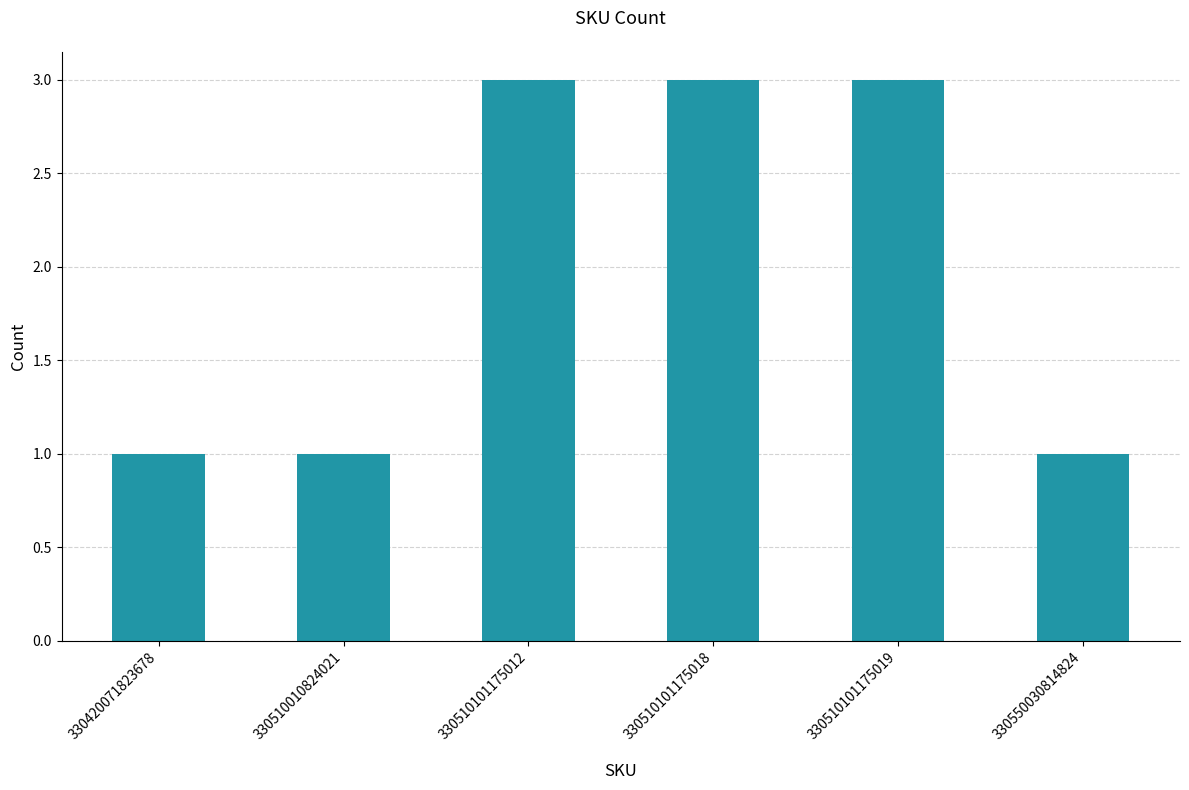

Reading right to left, what are all the values shown in this chart?

330550030814824=1	330510101175019=3	330510101175018=3	330510101175012=3	330510010824021=1	330420071823678=1